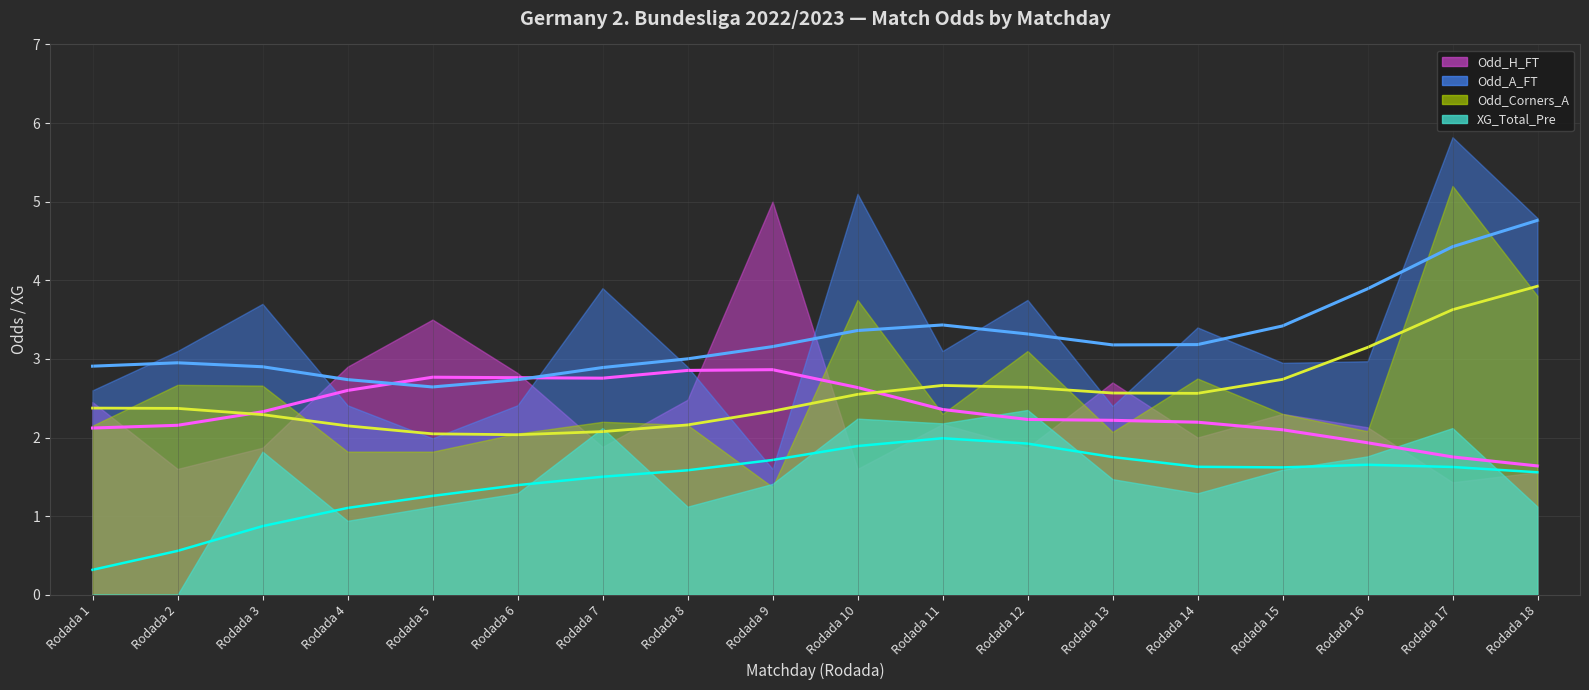

What is the sum of all Odd_H_FT values?

42.3